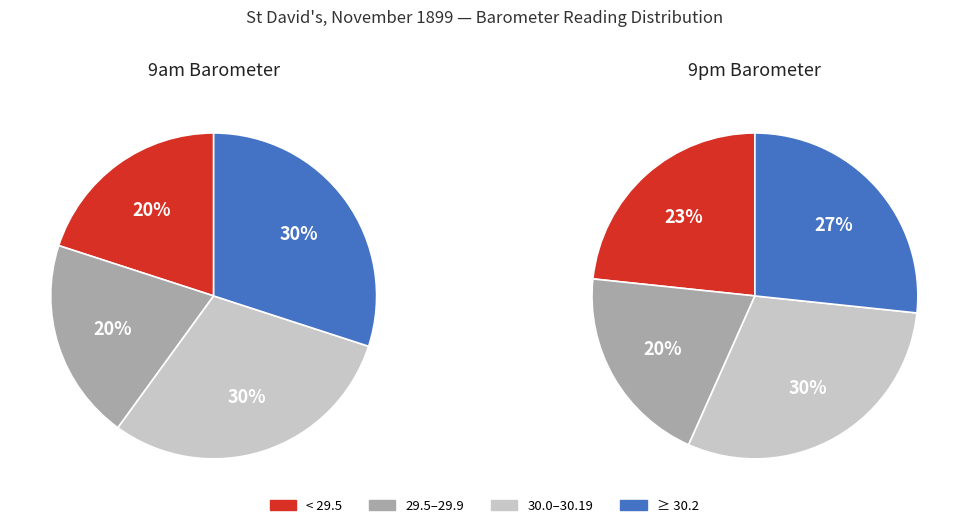

Does any single category account for the majority?

No